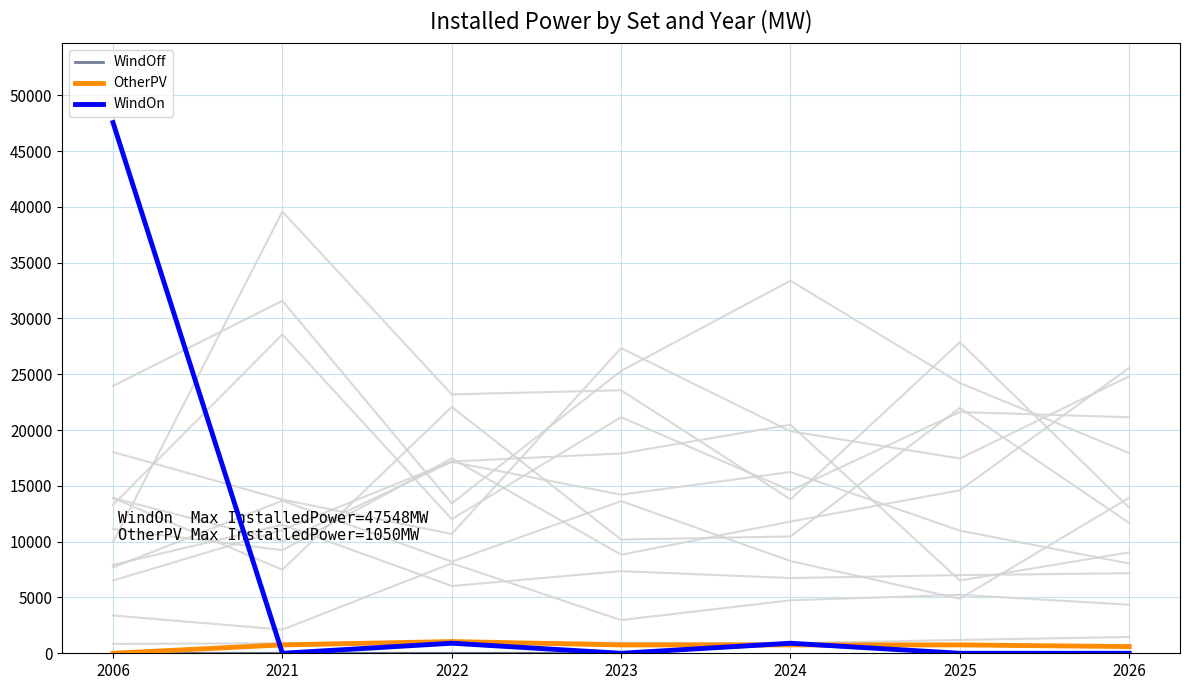

What are all the series names shown in the legend?

WindOff, OtherPV, WindOn